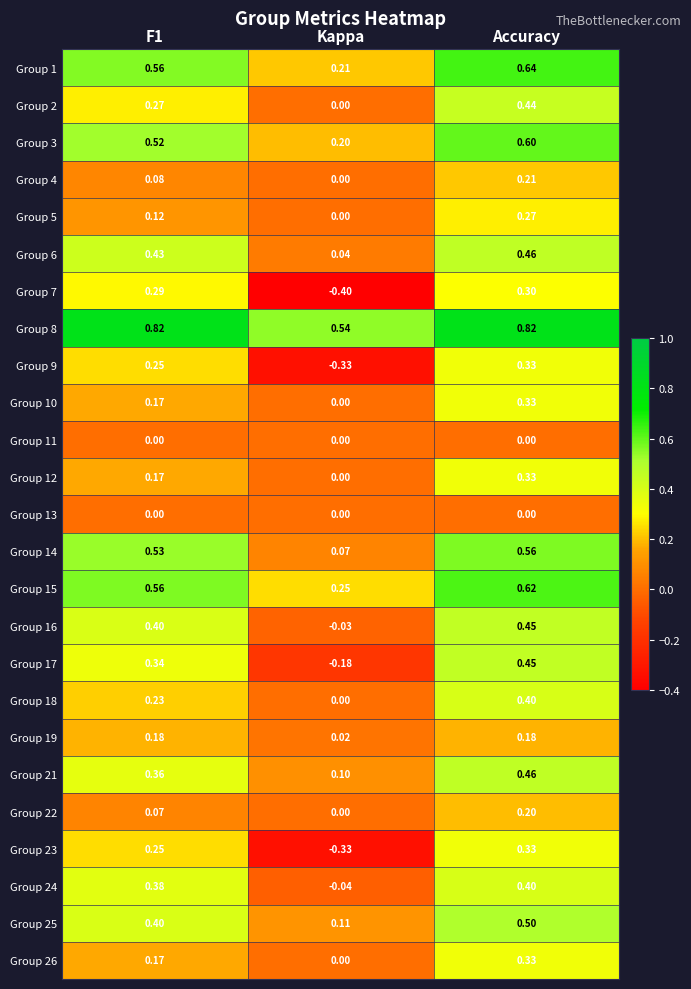

Is the value of Group 18 at F1 greater than the value of Group 19 at Accuracy?

Yes